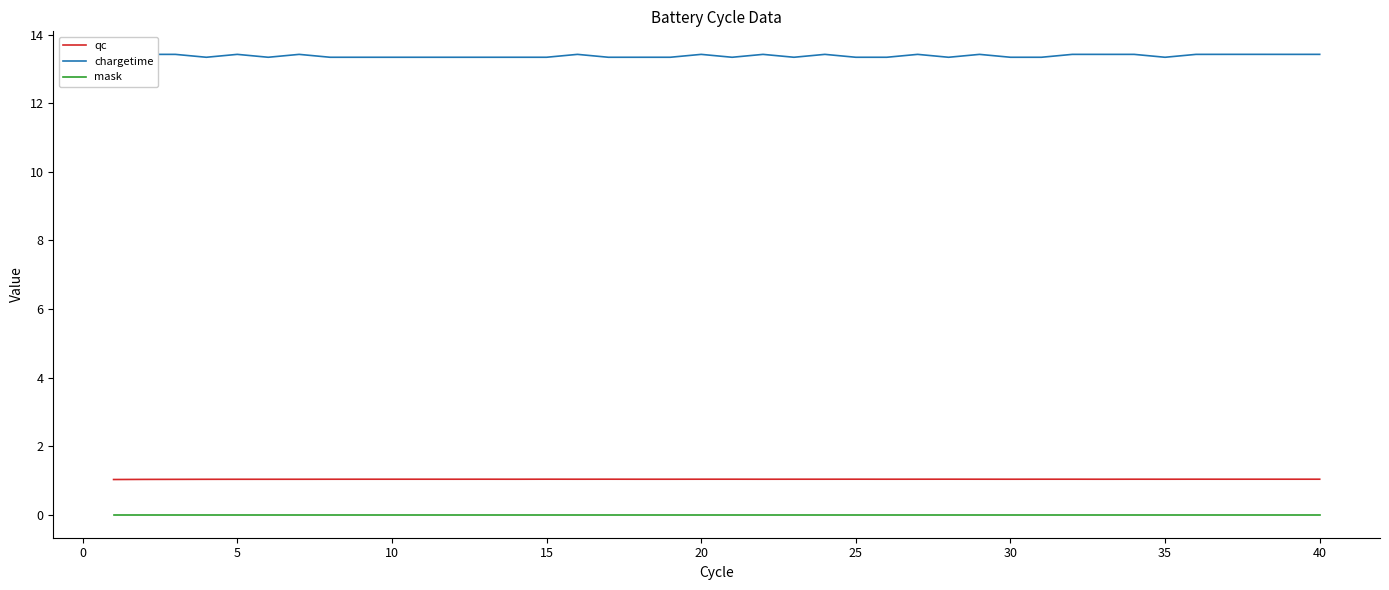

Reading left to right, extract all data points from this chart.

qc: 1.0	1.0	1.0	1.0	1.0	1.0	1.0	1.0	1.0	1.0	1.0	1.0	1.0	1.0	1.0	1.0	1.0	1.0	1.0	1.0	1.0	1.0	1.0	1.0	1.0	1.0	1.0	1.0	1.0	1.0	1.0	1.0	1.0	1.0	1.0	1.0	1.0	1.0	1.0	1.0
chargetime: 13.3	13.4	13.4	13.3	13.4	13.3	13.4	13.3	13.3	13.3	13.3	13.3	13.3	13.3	13.3	13.4	13.3	13.3	13.3	13.4	13.3	13.4	13.3	13.4	13.3	13.3	13.4	13.3	13.4	13.3	13.3	13.4	13.4	13.4	13.3	13.4	13.4	13.4	13.4	13.4
mask: 0.0	0.0	0.0	0.0	0.0	0.0	0.0	0.0	0.0	0.0	0.0	0.0	0.0	0.0	0.0	0.0	0.0	0.0	0.0	0.0	0.0	0.0	0.0	0.0	0.0	0.0	0.0	0.0	0.0	0.0	0.0	0.0	0.0	0.0	0.0	0.0	0.0	0.0	0.0	0.0